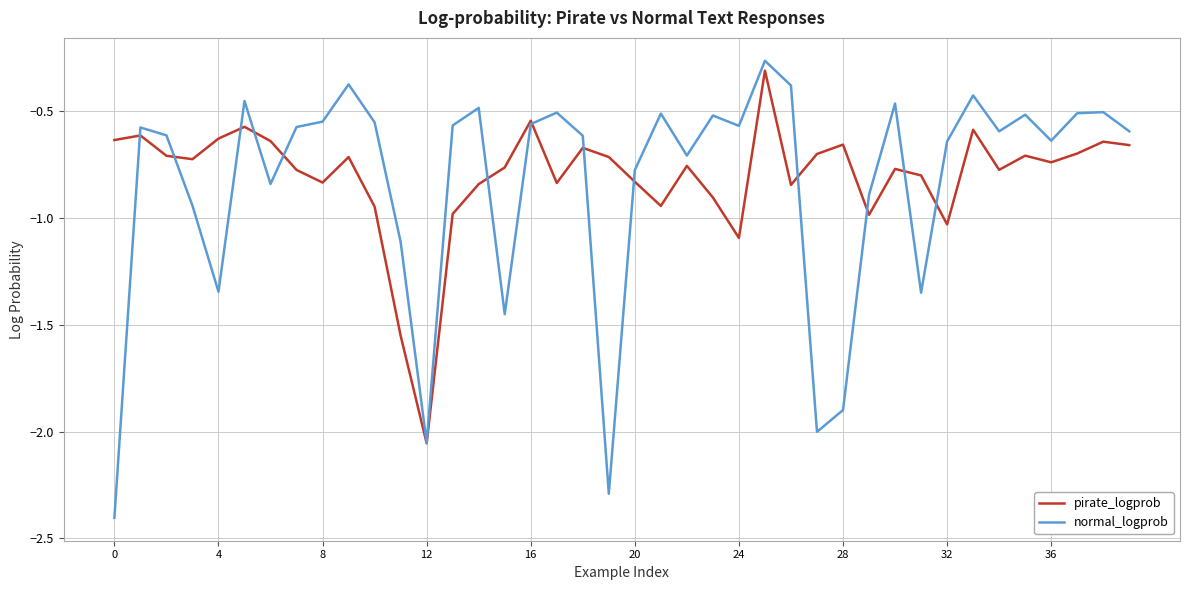

What is the smallest value displayed?

-2.4